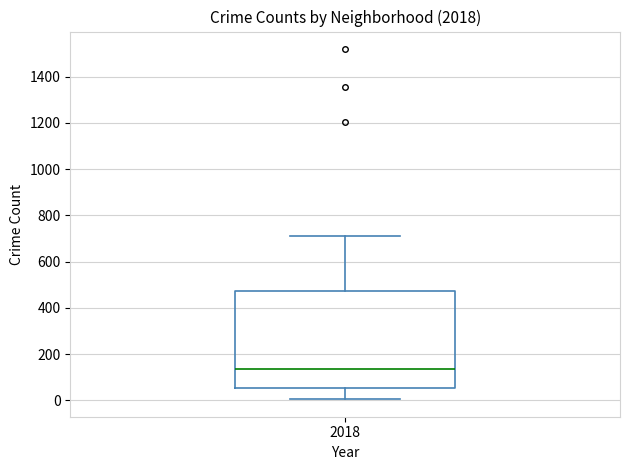

Transcribe this box plot: give where the median line is, the range the box spans, and where the two whiskers end, as read against the y-axis. The values are not printed on the chart, so give them approximately, as read against the axis.

median 140, box 60 to 480, whiskers 0 to 720